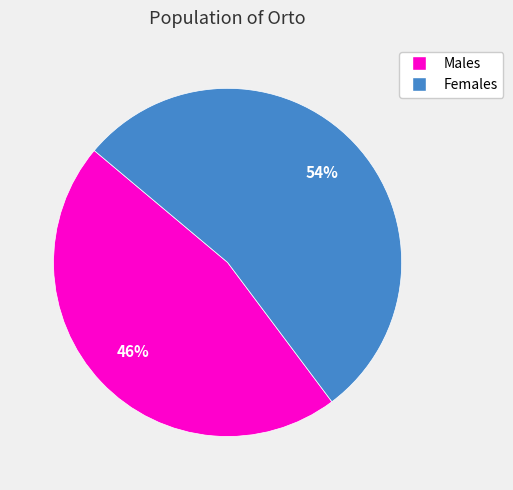

Is there a majority slice in this chart?

Yes